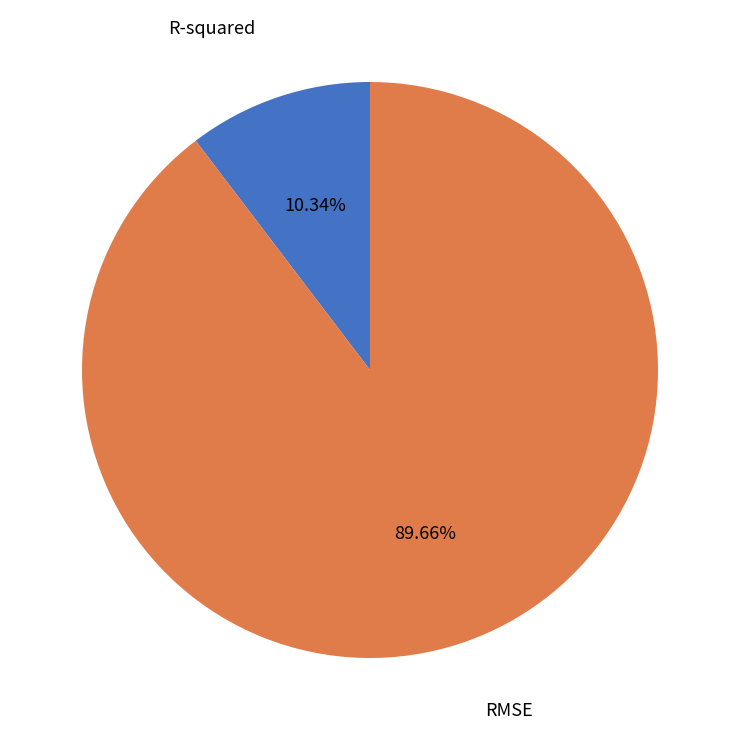

To the nearest percent, what percentage of the pie is R-squared?

10%